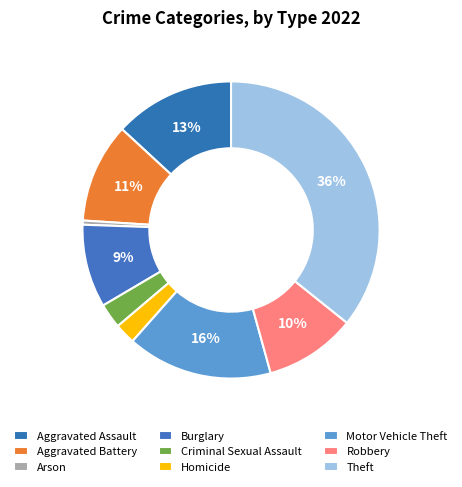

Which slice is the largest?

Theft